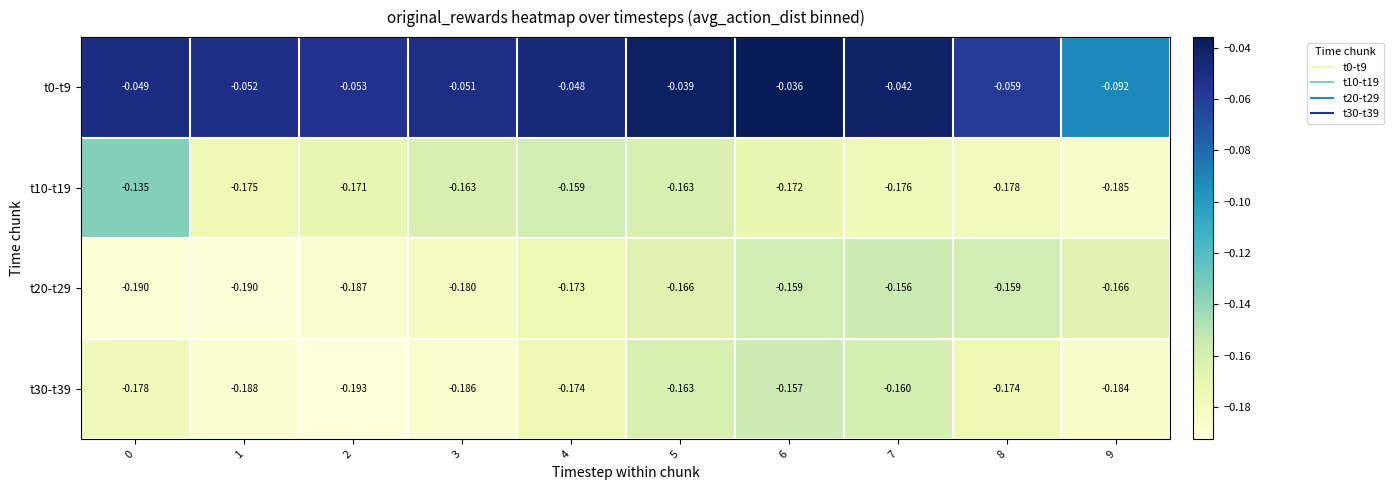

Is the value of t20-t29 at 9 greater than the value of t30-t39 at 5?

No